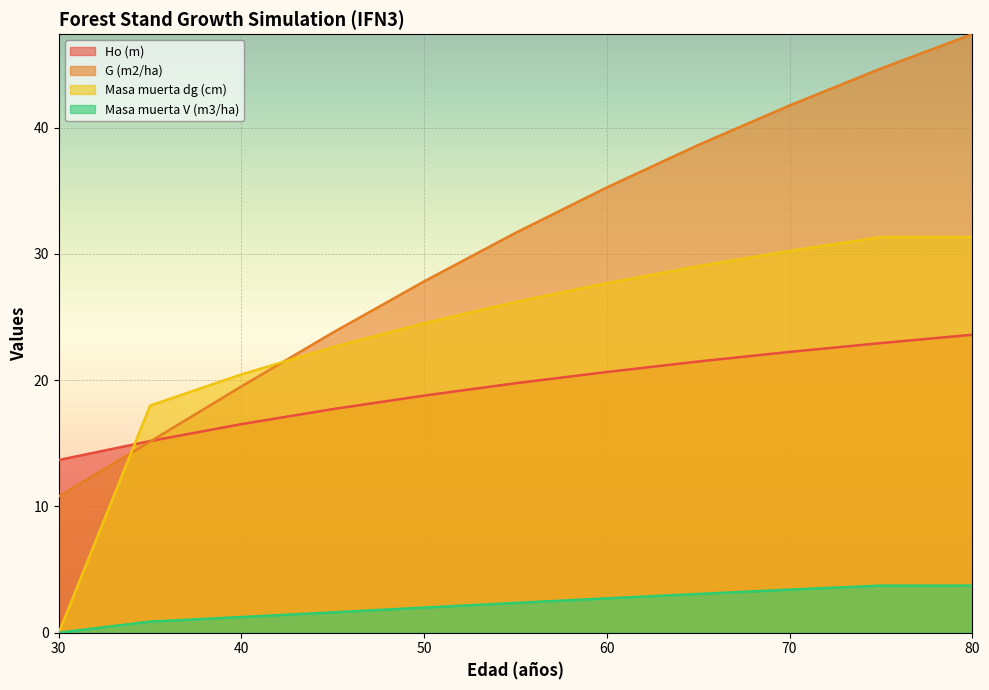

Which series has the largest total across all categories?

G (m2/ha)